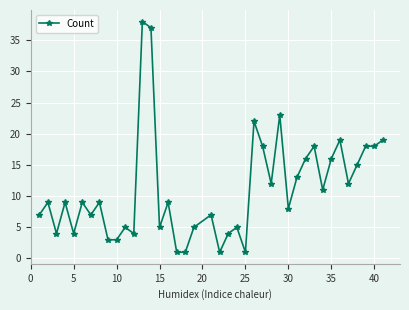

How many series are shown in this chart?

1